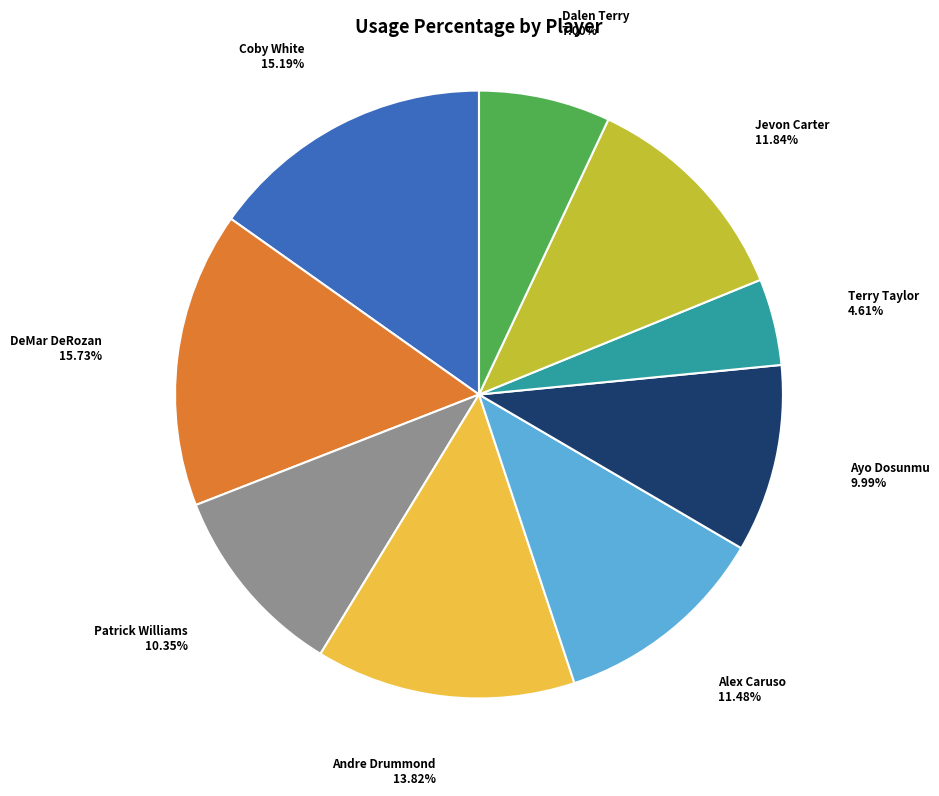

How many segments does this pie chart have?

9